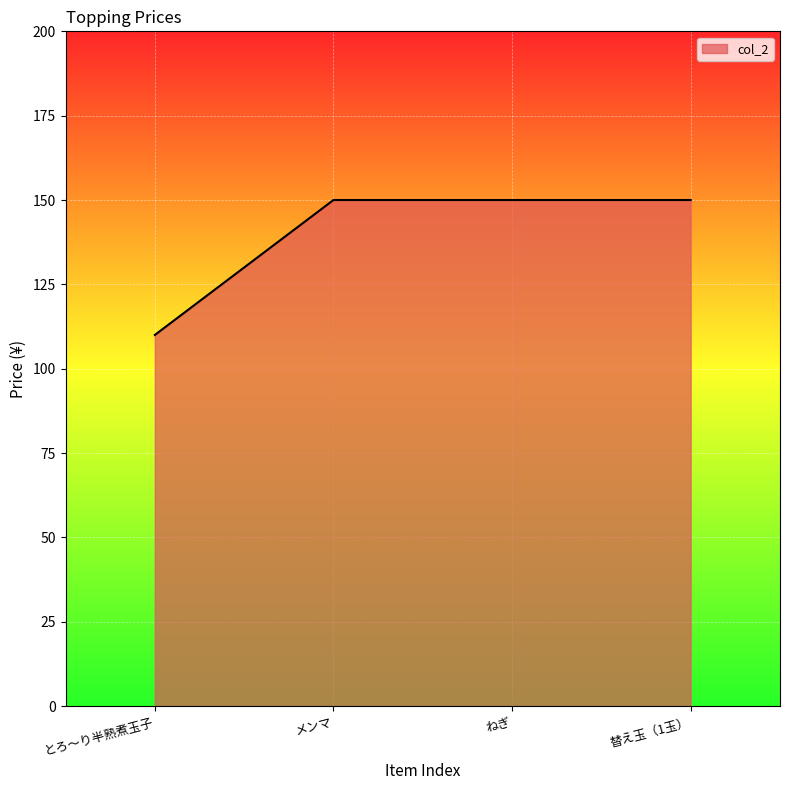

Does the chart have visible grid lines?

Yes